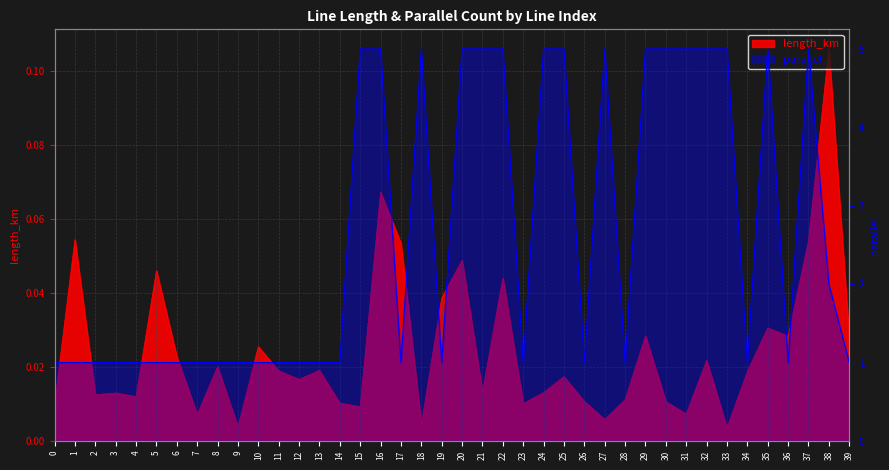

Which series has the widest spread of values?

parallel